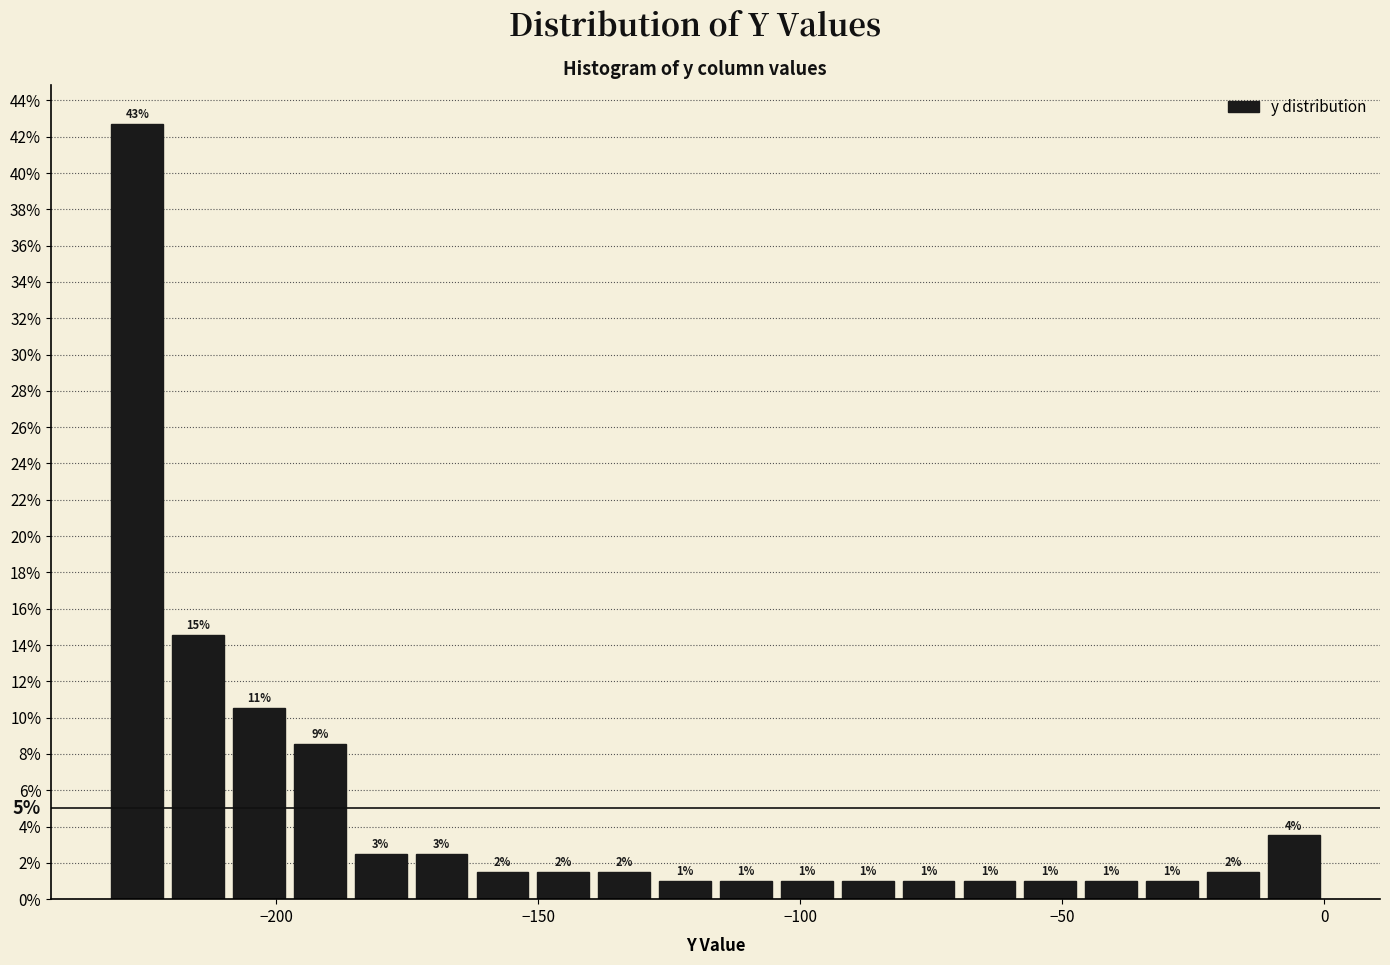

Read against the x-axis, roughly where is the centre of the tallest bar?

-225